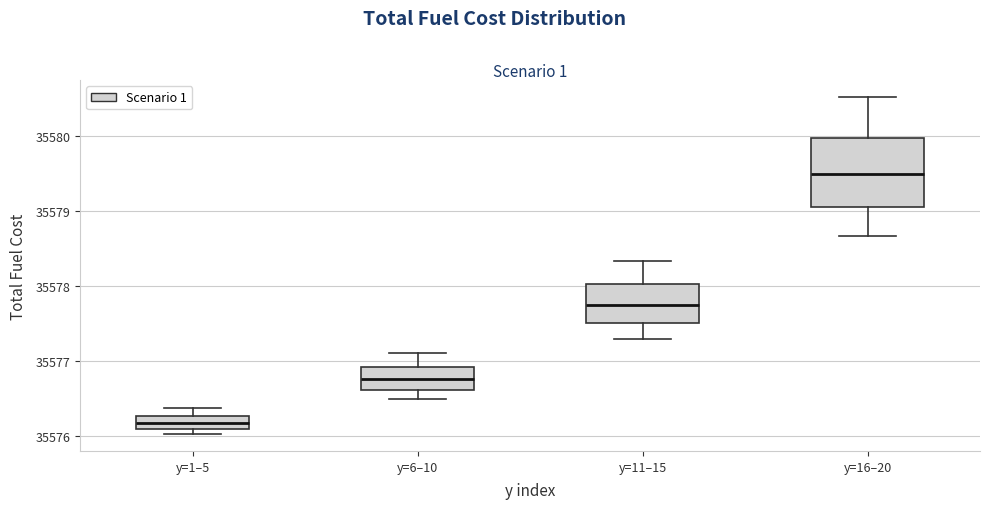

Reading left to right, read every box against the y-axis: the position of its median line, the range the box covers, and the ends of its whiskers. The values are not printed on the chart, so give them approximately, as read against the axis.

y=1–5: median 35576.2, box 35576.1 to 35576.3, whiskers 35576.0 to 35576.4
y=6–10: median 35576.8, box 35576.6 to 35576.9, whiskers 35576.5 to 35577.1
y=11–15: median 35577.8, box 35577.5 to 35578.0, whiskers 35577.3 to 35578.3
y=16–20: median 35579.5, box 35579.1 to 35580.0, whiskers 35578.7 to 35580.5